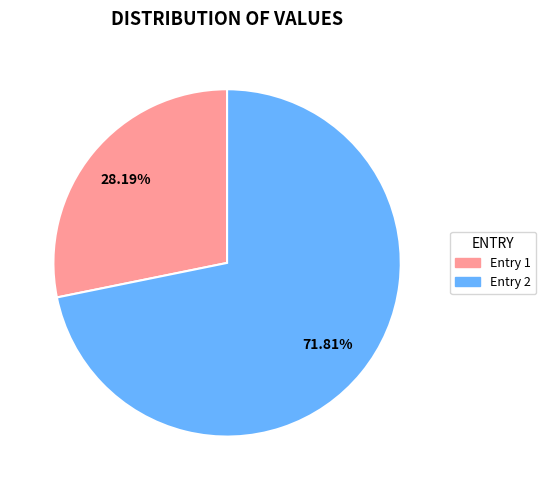

Rank the categories by value from lowest to highest.

Entry 1, Entry 2